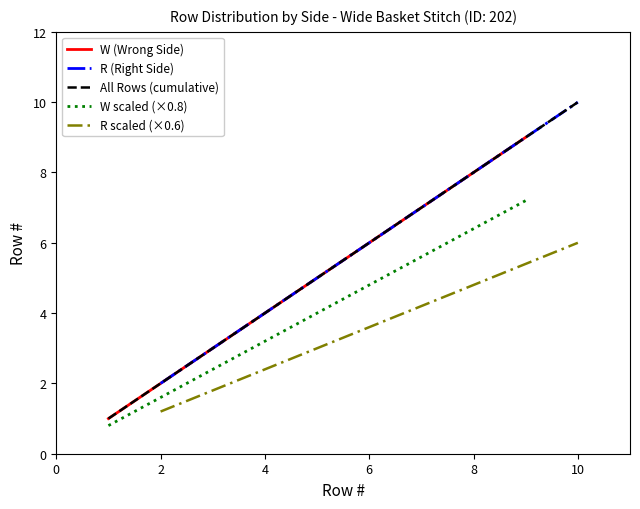

What is the highest value of the W scaled (×0.8) series?

7.2